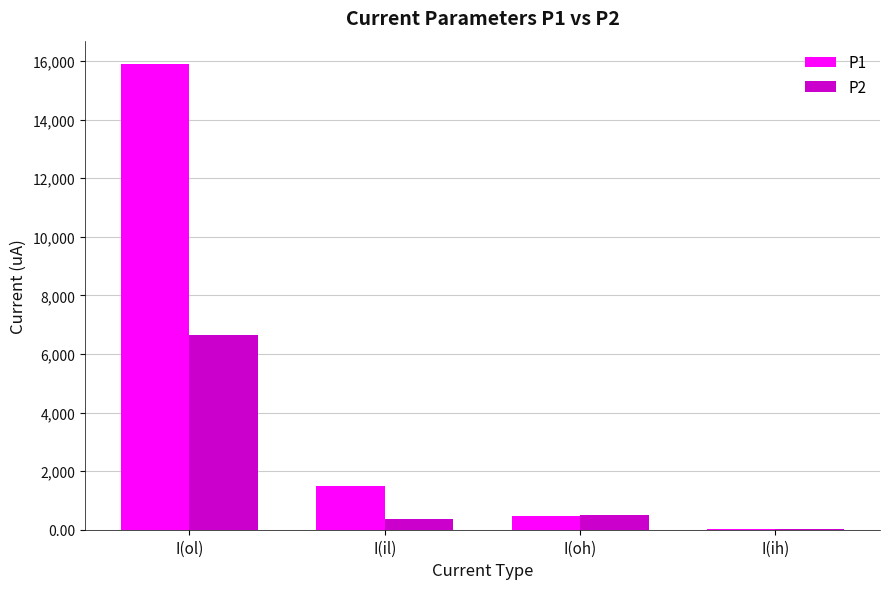

Reading left to right, what are all the values shown in this chart?

P1: I(ol)=15900.0	I(il)=1500.0	I(oh)=452.8	I(ih)=38.6
P2: I(ol)=6660.0	I(il)=380.0	I(oh)=497.8	I(ih)=17.5